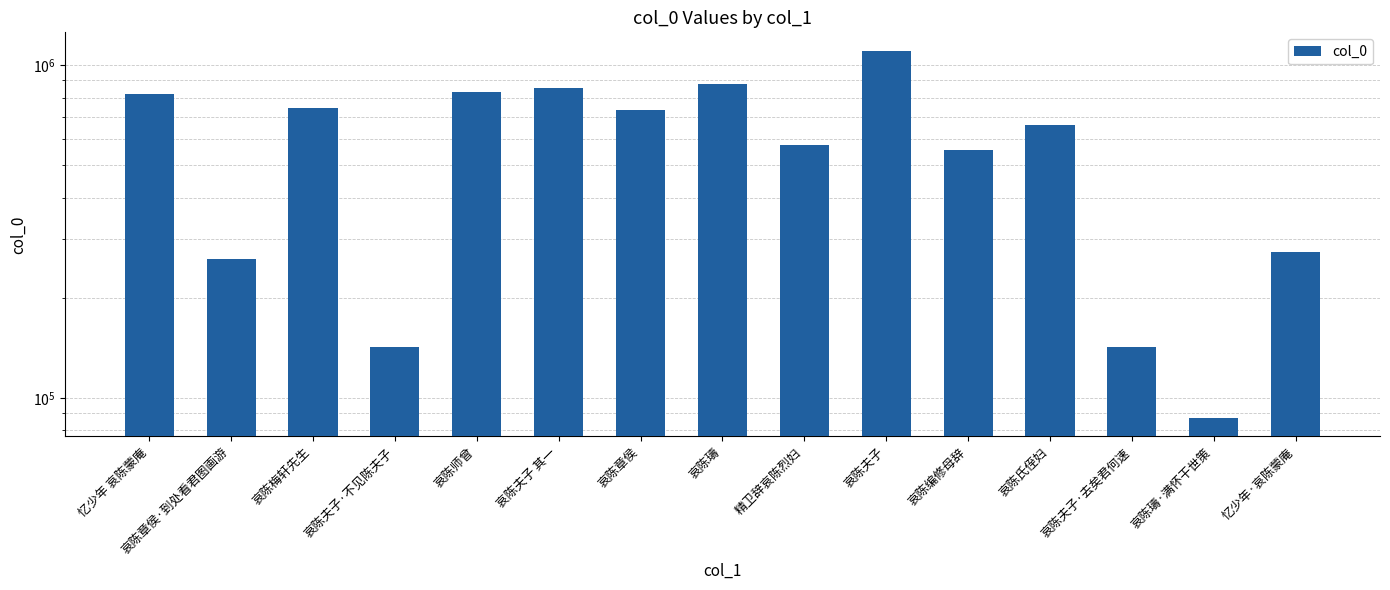

Which label corresponds to the largest value in the chart?

哀陈夫子